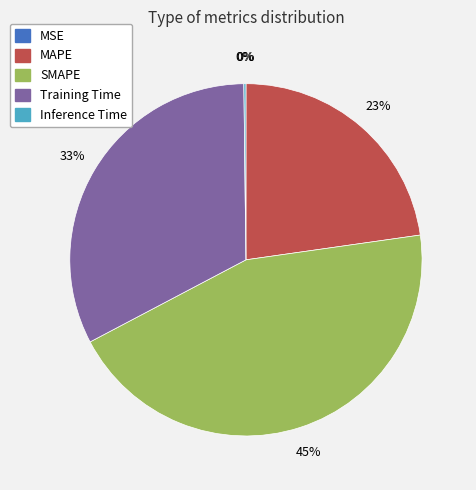

Is there any slice that represents more than half of the pie?

No